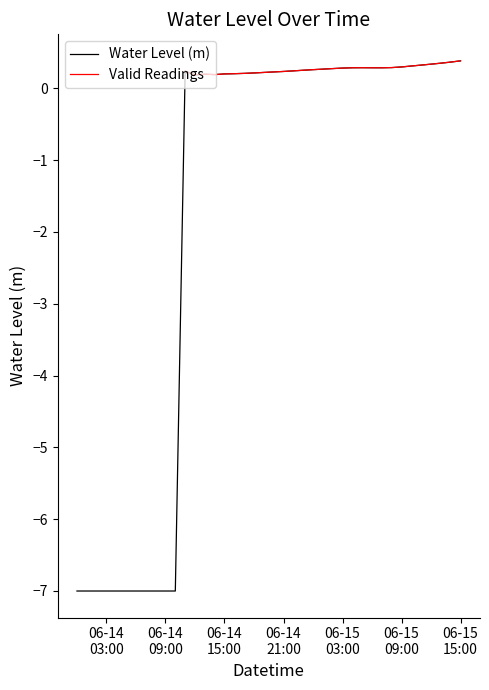

How many lines are shown in the chart?

2